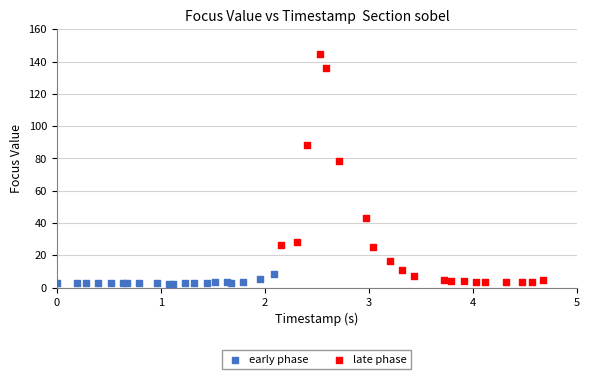

Which series has the widest spread of Y values?

late phase